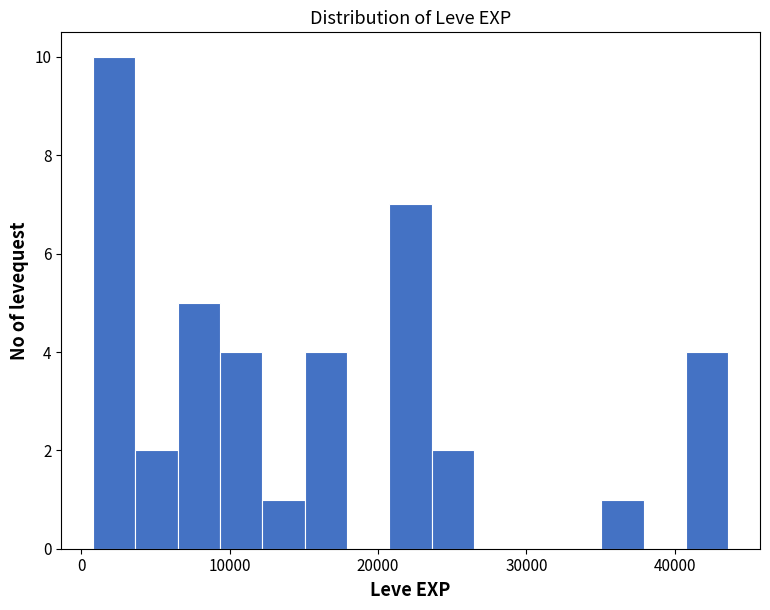

Around what value on the x-axis is the tallest bar? Give the approximate position of its centre, as read against the axis.

2000